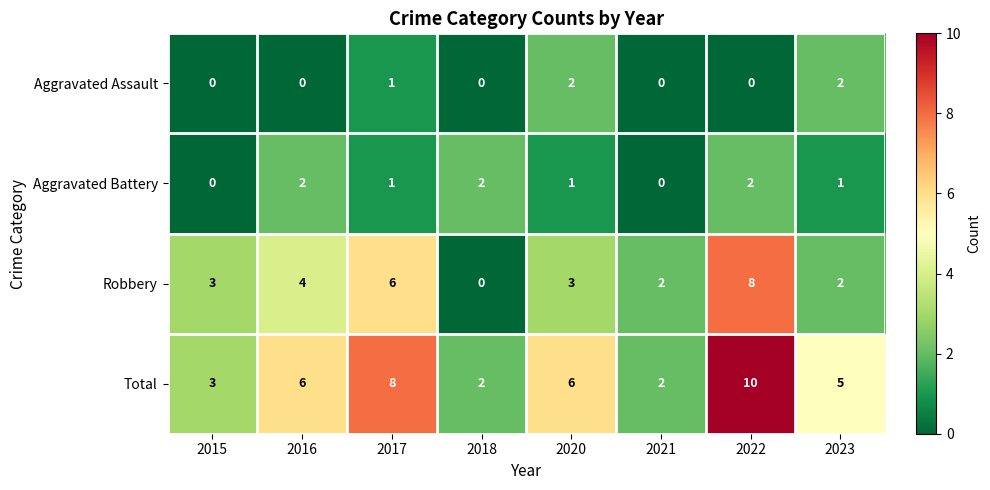

Rank the series at 2022 from highest to lowest value.

Total, Robbery, Aggravated Battery, Aggravated Assault